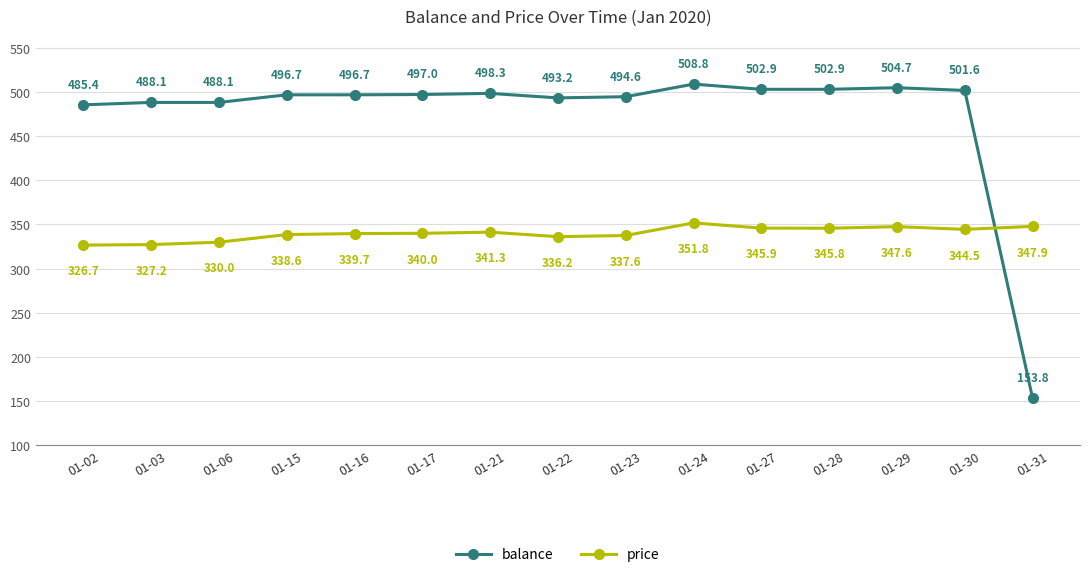

What is the value of the balance point at the 11th from the left?

502.9